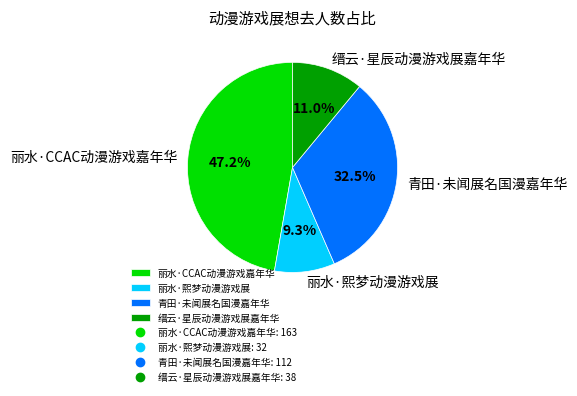

Is there a majority slice in this chart?

No